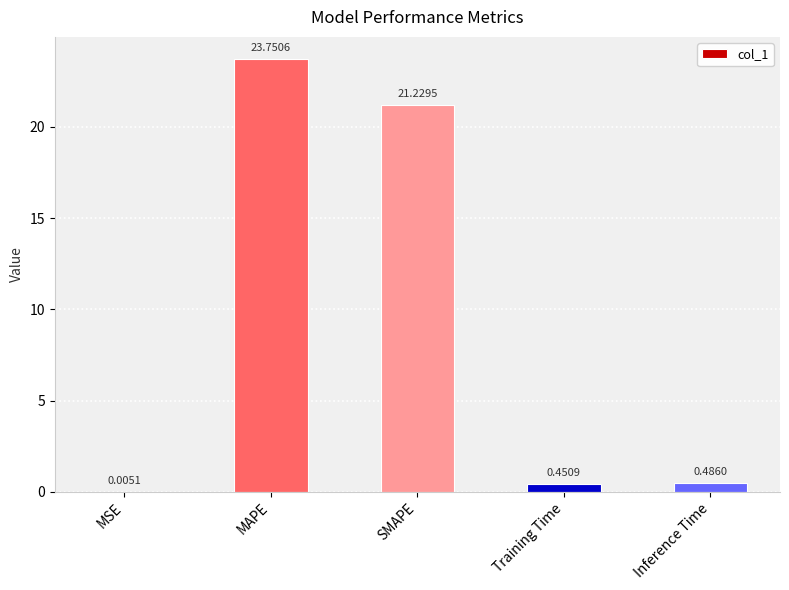

At which category does the chart reach its peak across all series?

MAPE